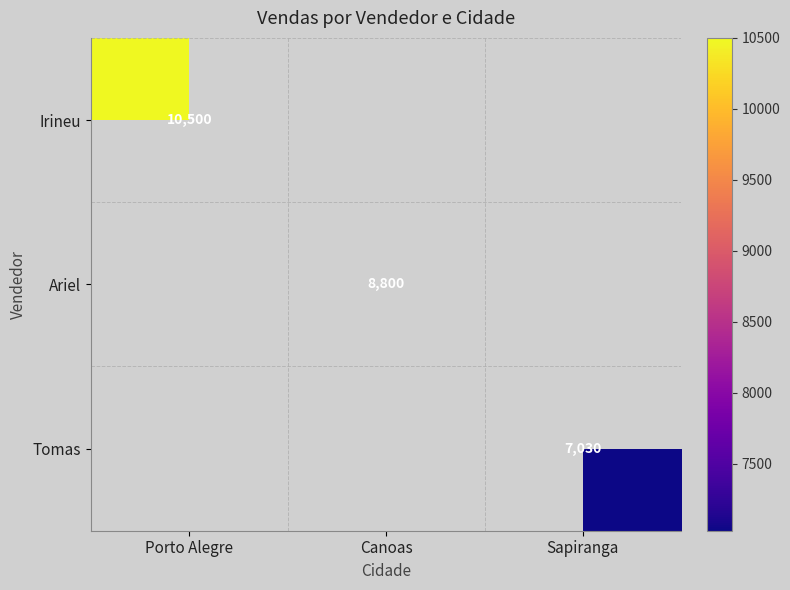

True or false: Ariel has a value of 8800 at Canoas.

True